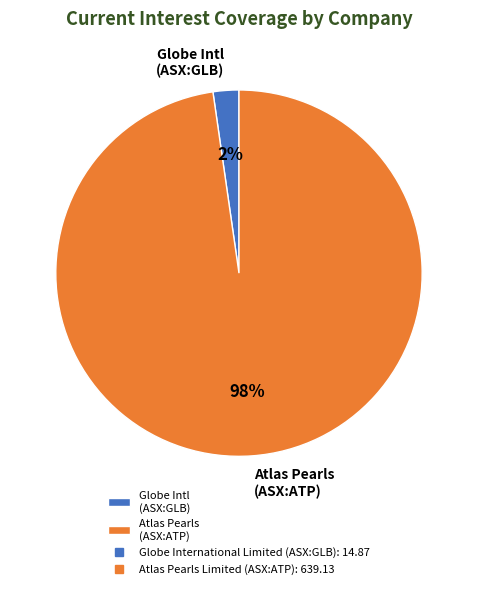

Which slice represents more than half of the pie?

Atlas Pearls (ASX:ATP)